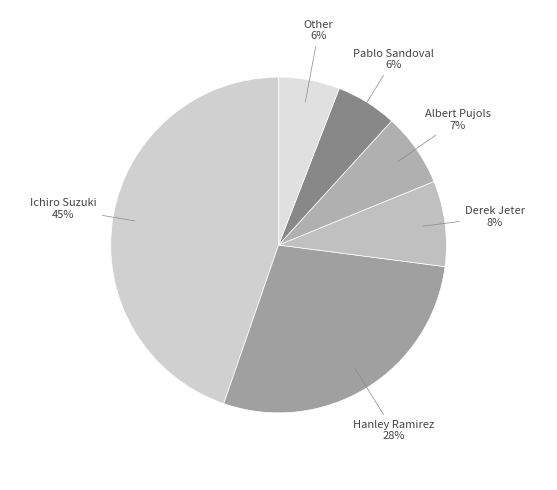

Which slice is the largest?

Ichiro Suzuki